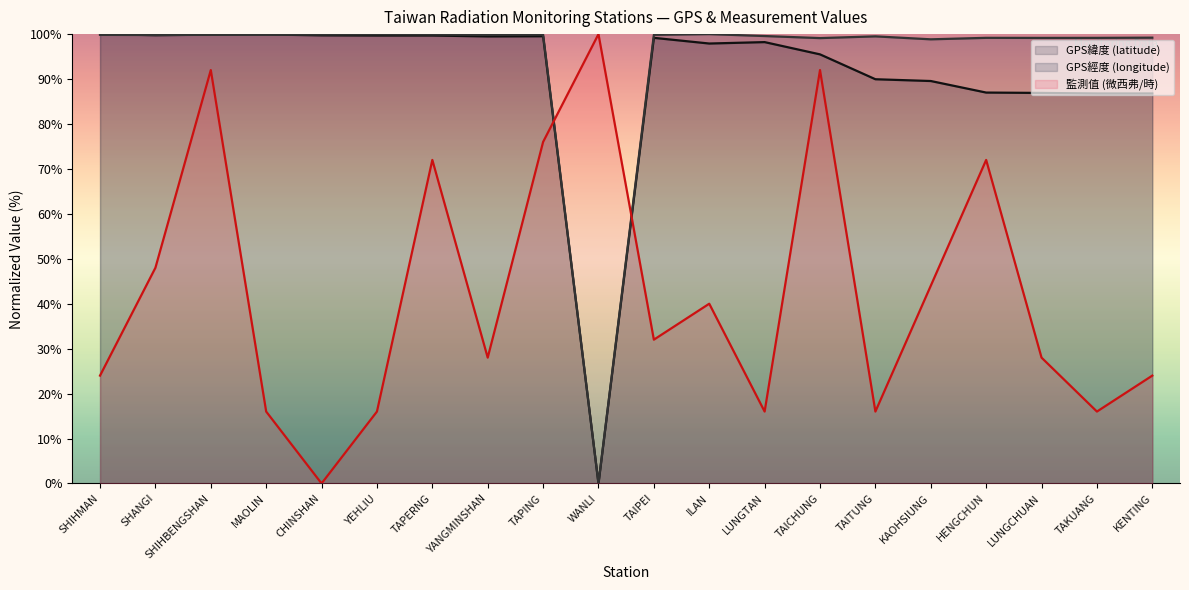

Which series has the largest range (max minus min)?

GPS緯度 (latitude)